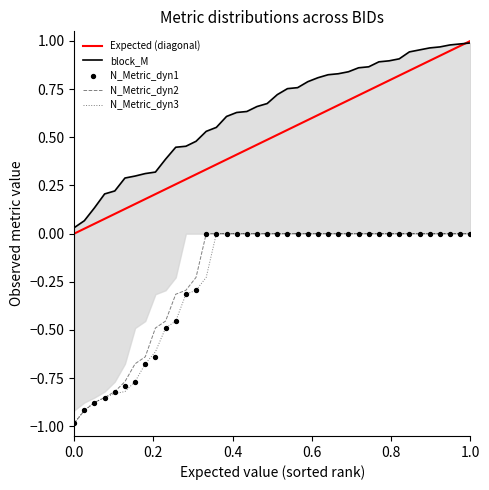

Which series contains the lowest Y value?

N_Metric_dyn1